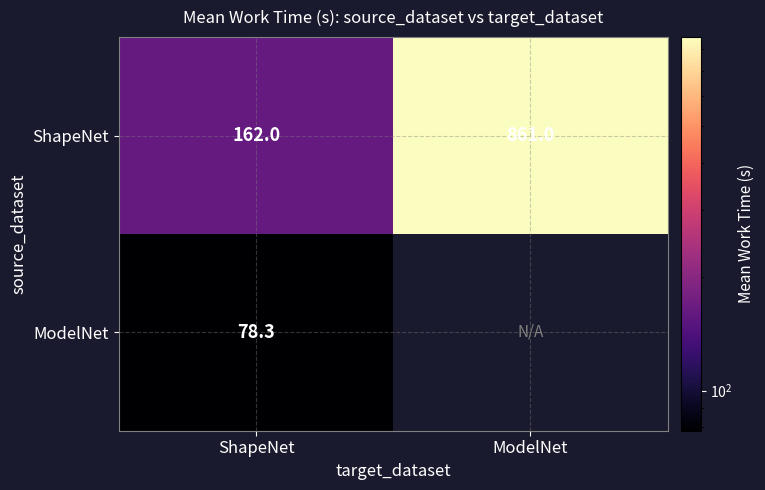

What is the difference between the highest and lowest values at ShapeNet?

83.7